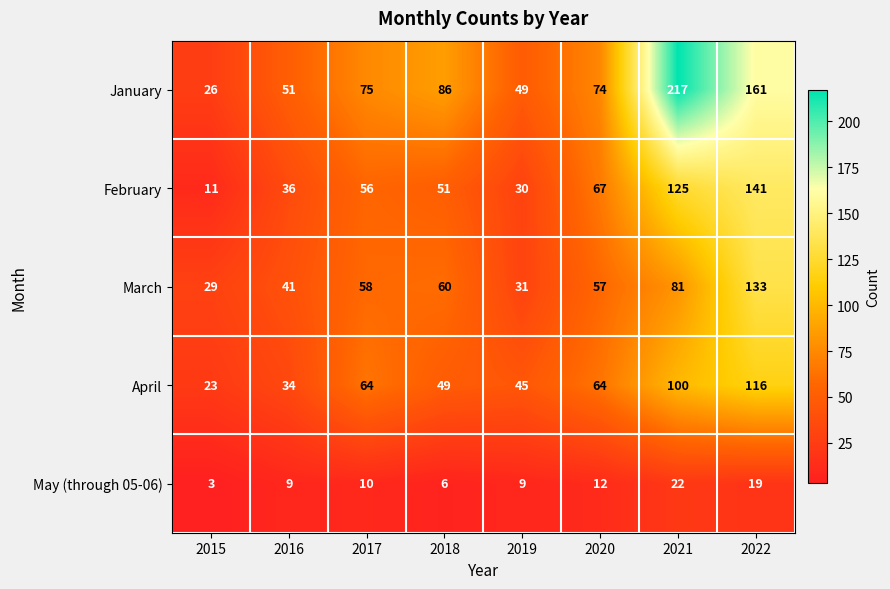

At which category does the chart reach its minimum across all series?

2015